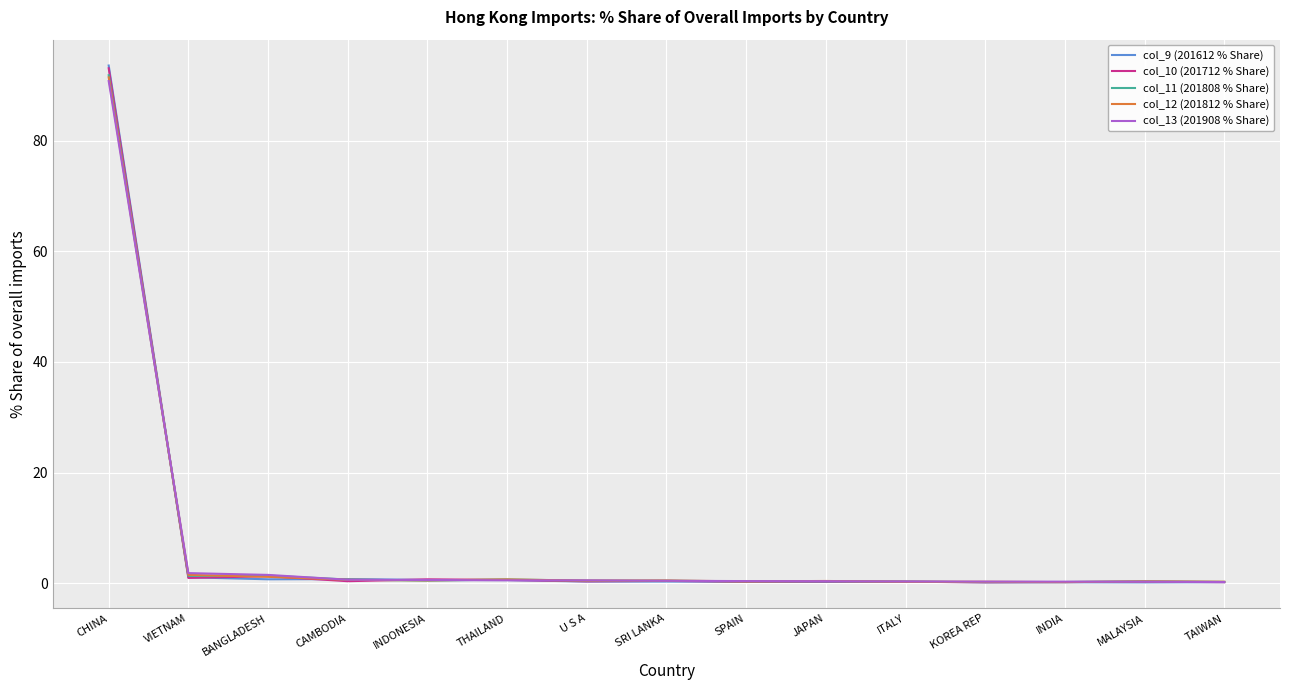

The value of col_9 (201612 % Share) at CHINA is 93.6. True or false?

True